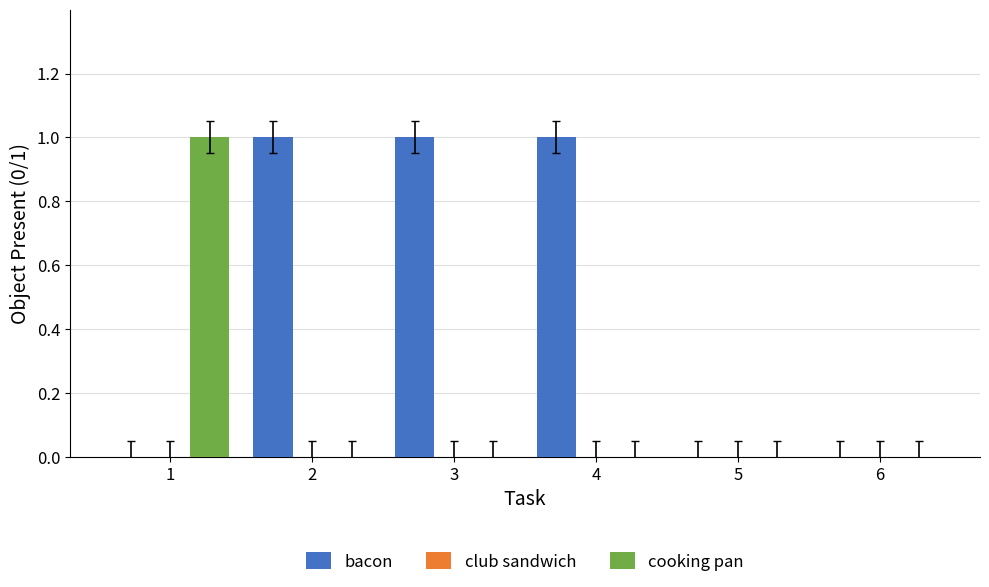

What is the maximum value shown in the chart?

1